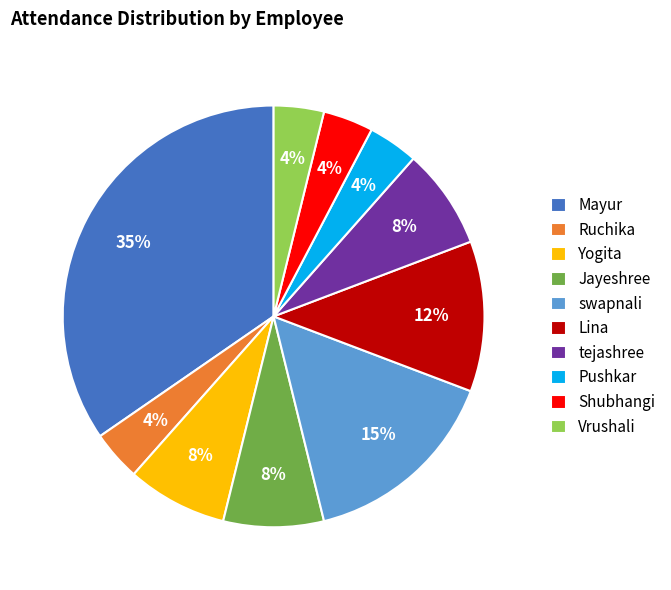

Is the sum of Pushkar and Yogita greater than half?

No